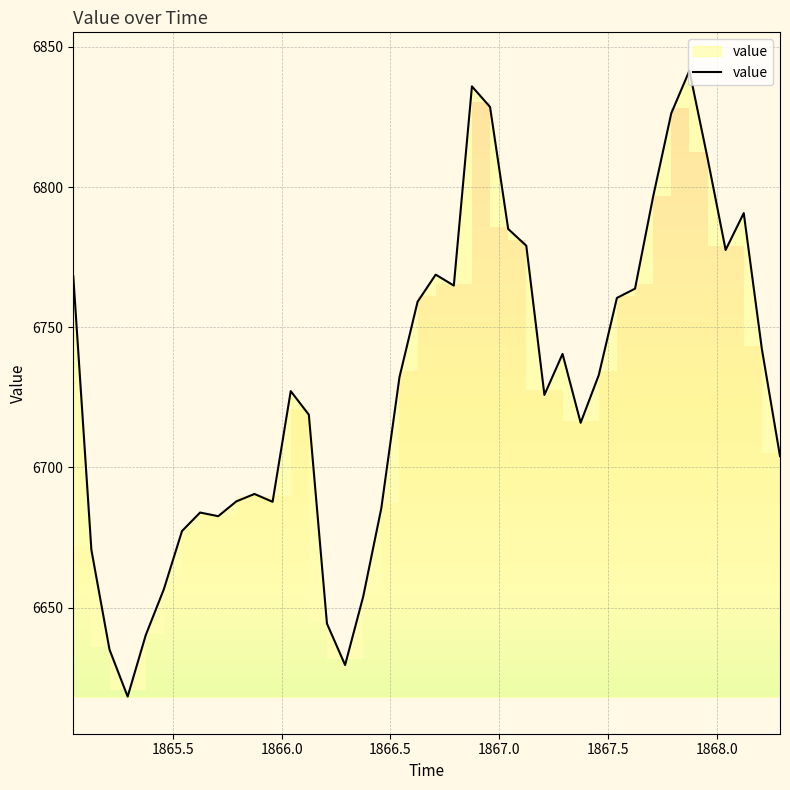

What is the difference between the maximum and minimum values?

223.3